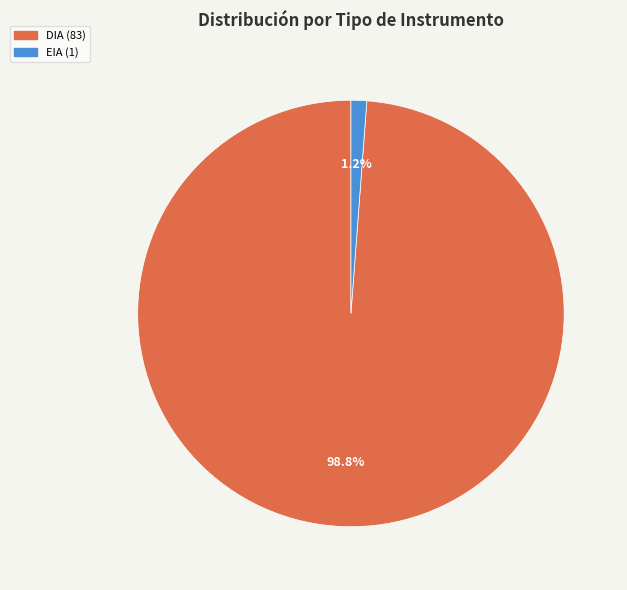

To the nearest percent, what portion does EIA represent?

1%